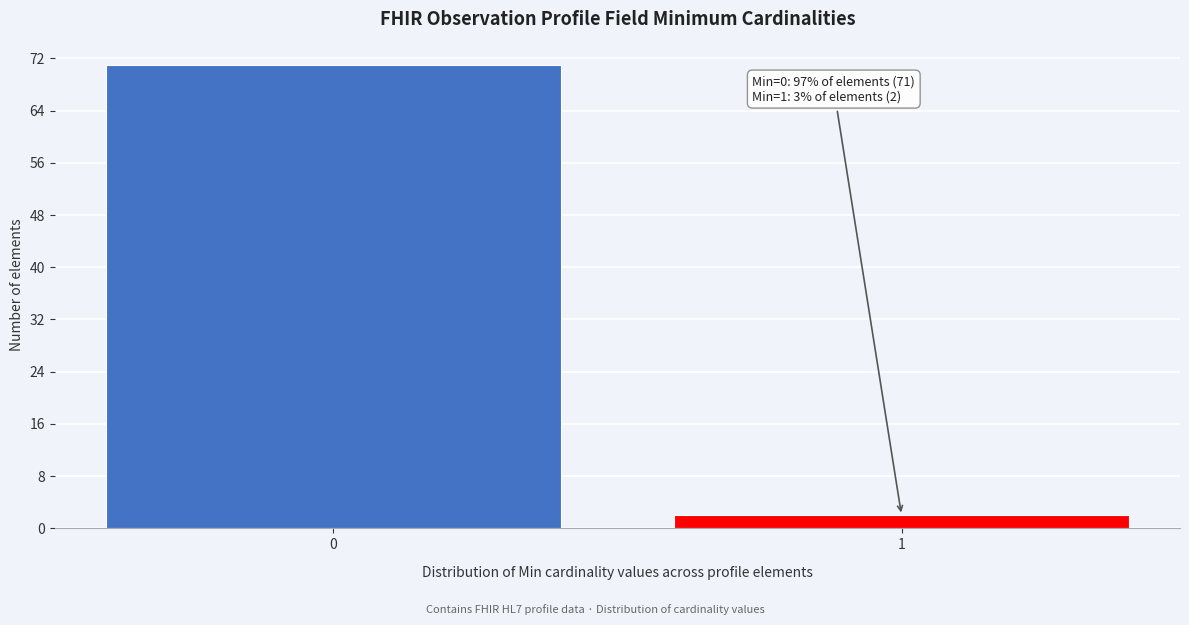

Reading left to right, what are all the values shown in this chart?

0=71	1=2